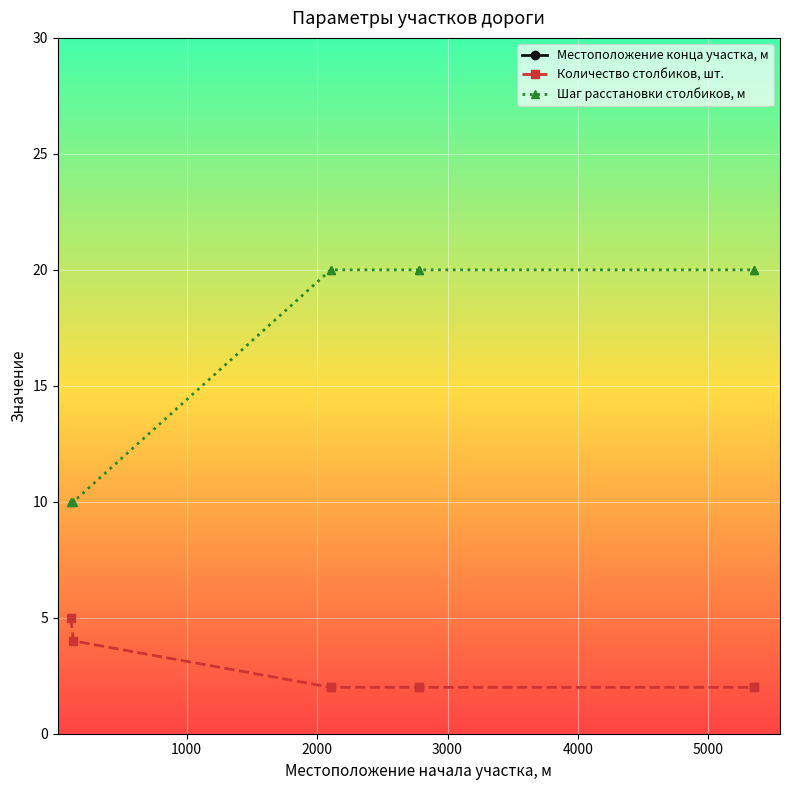

True or false: Количество столбиков, шт. and Шаг расстановки столбиков, м intersect in this chart.

False